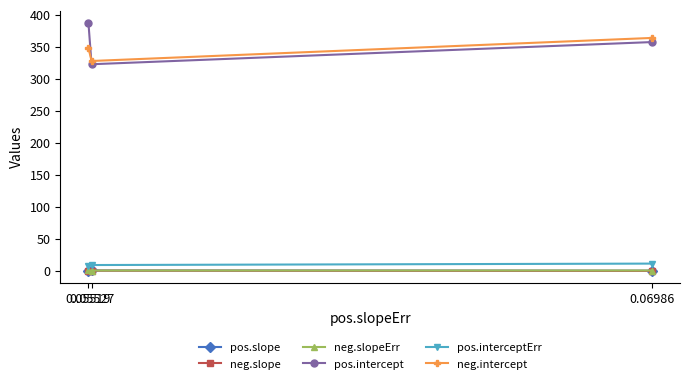

What is the sum of all pos.interceptErr values?

27.5